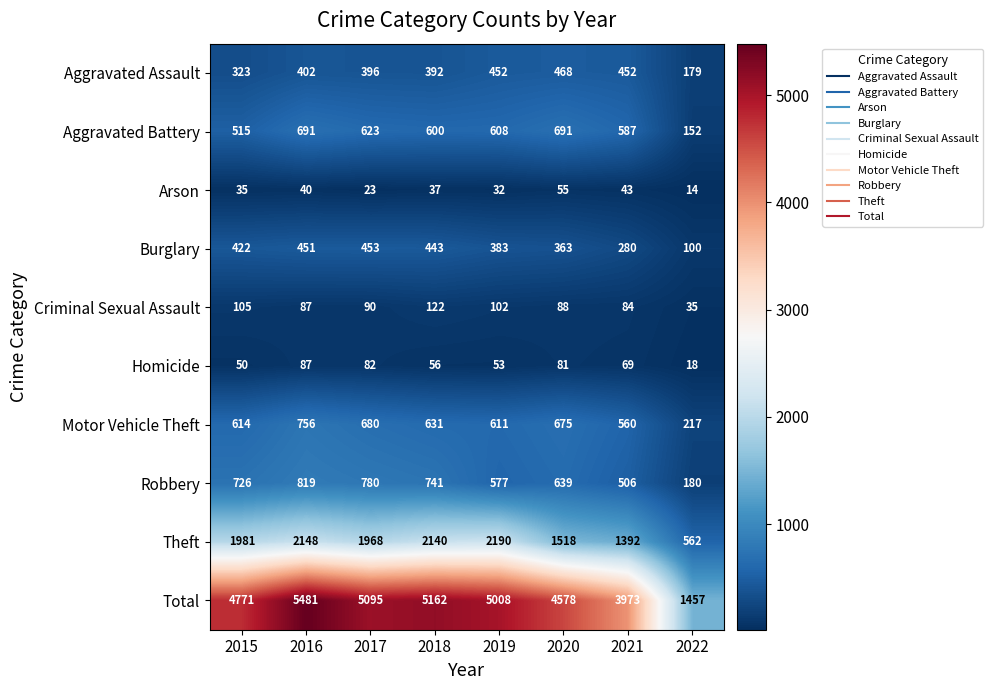

Which series has the largest range (max minus min)?

Total